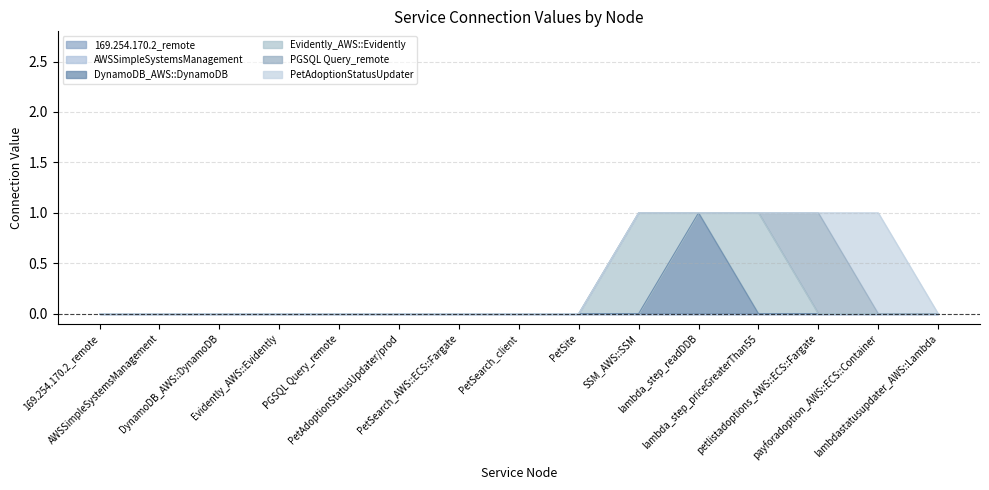

What is the difference between the maximum and second lowest values in the PGSQL Query_remote series?

1